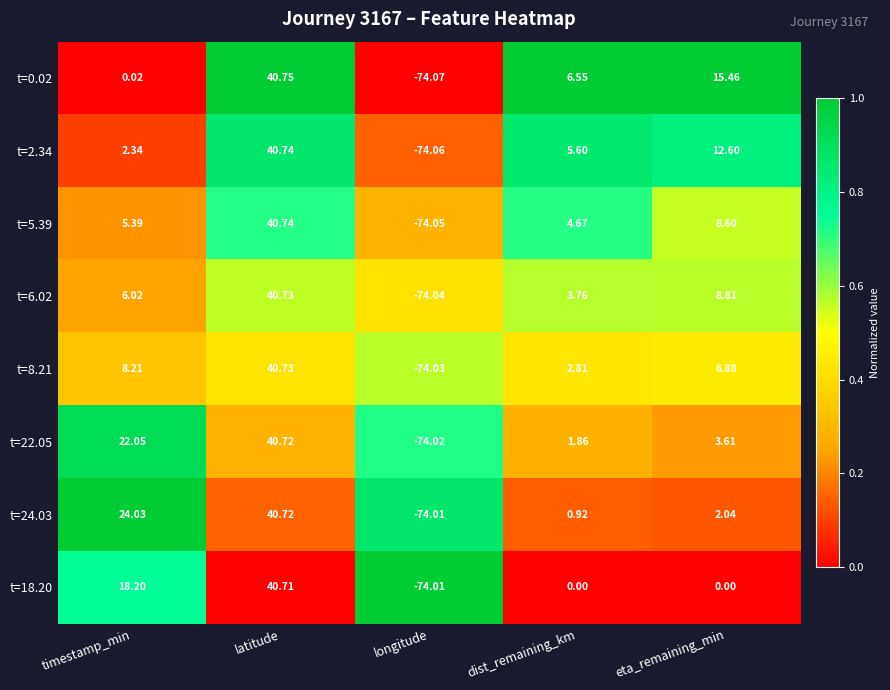

At how many categories does at least one series exceed 0?

4